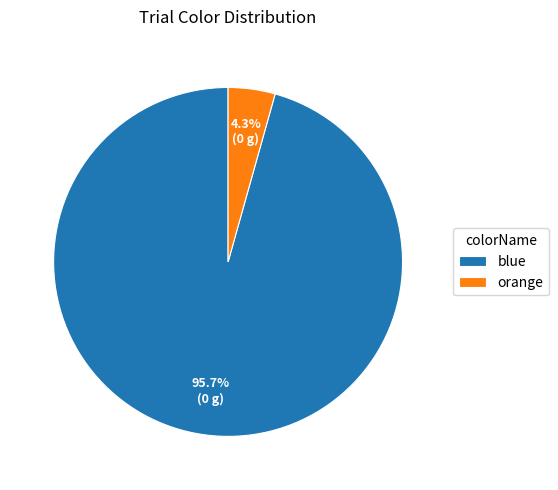

What portion of the pie excludes blue?

4.3%